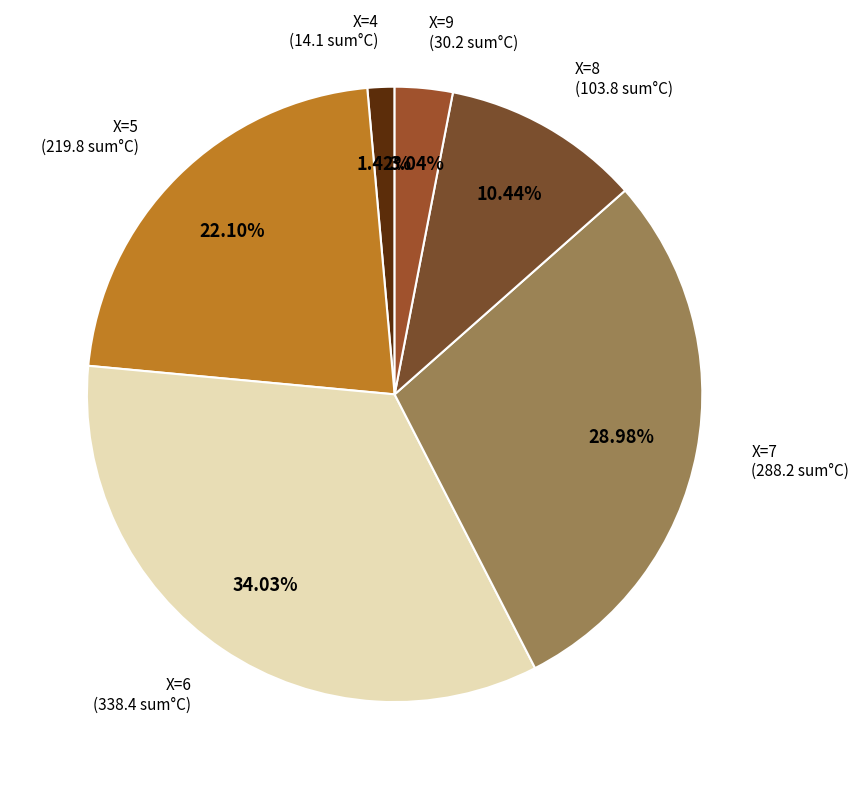

Does any single category account for the majority?

No